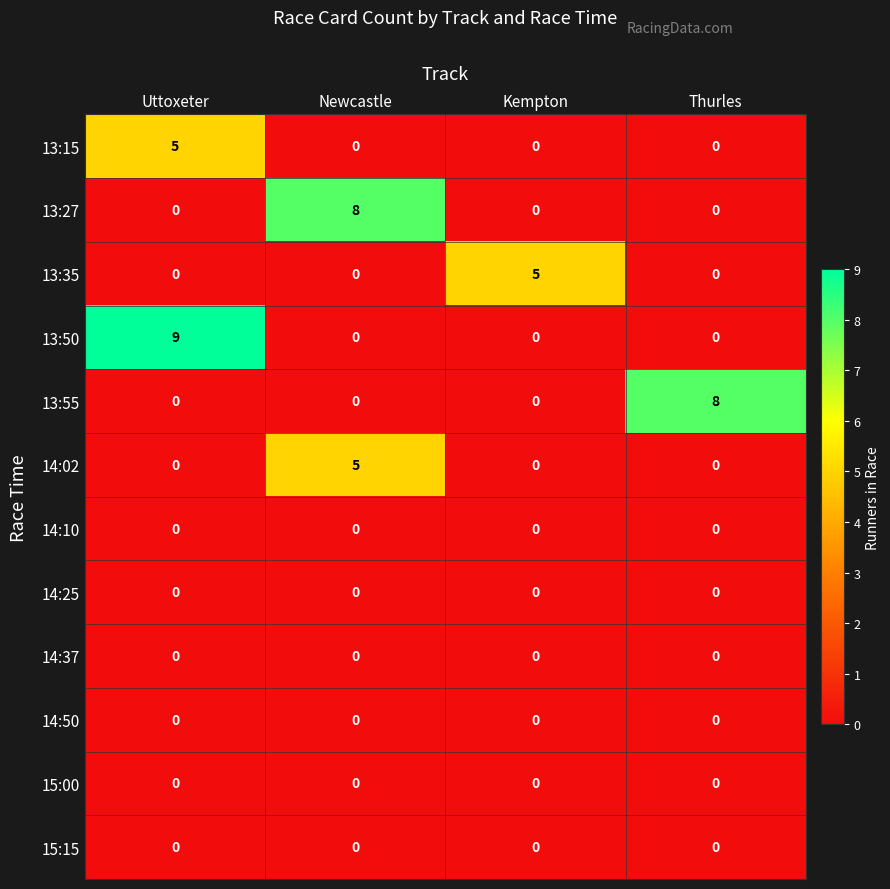

What is the sum of all 13:55 values?

8